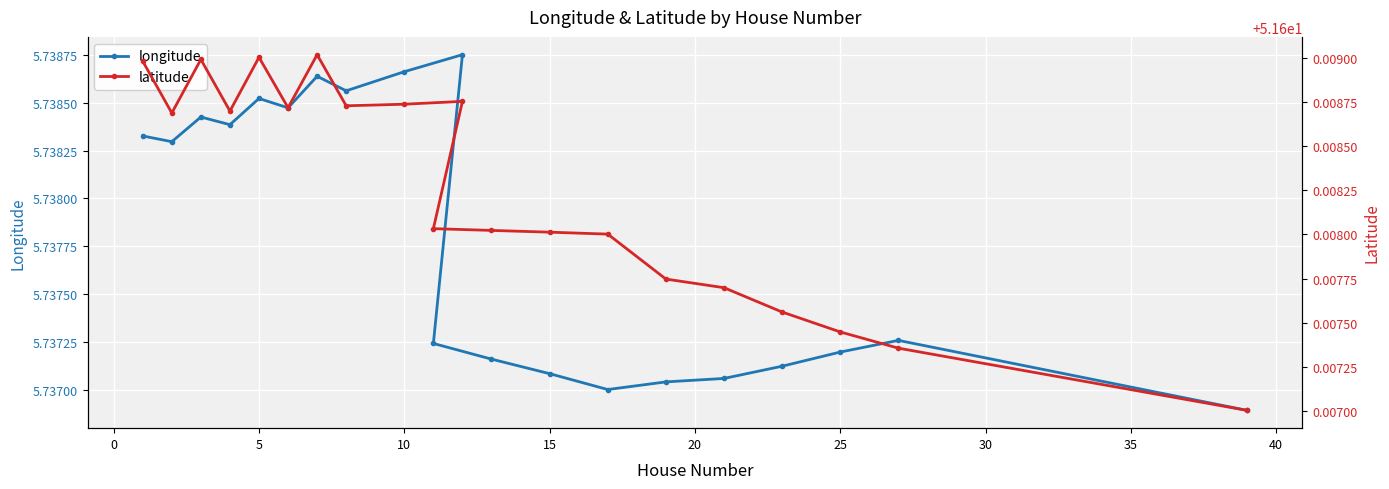

What are all the series names shown in the legend?

longitude, latitude